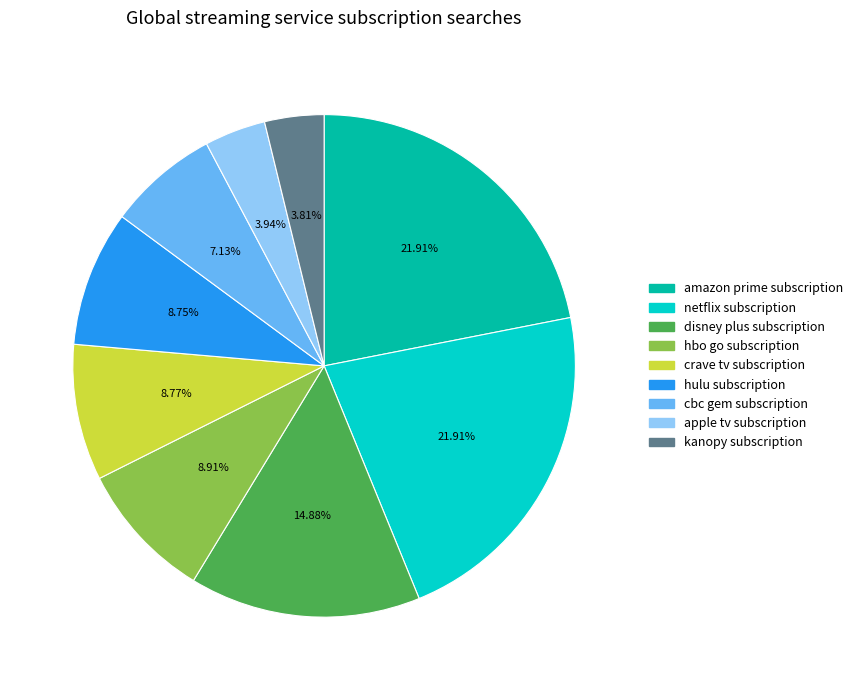

To the nearest percent, what percentage of the pie is netflix subscription?

22%